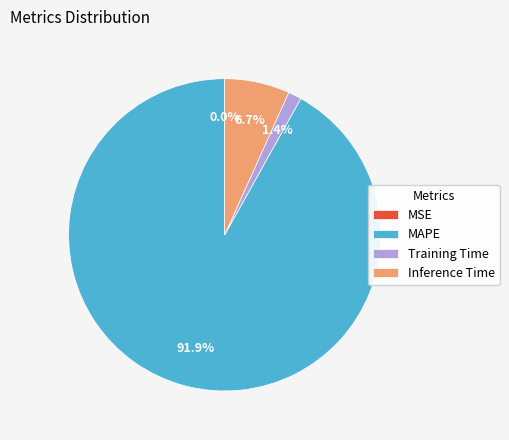

Which slice represents more than half of the pie?

MAPE